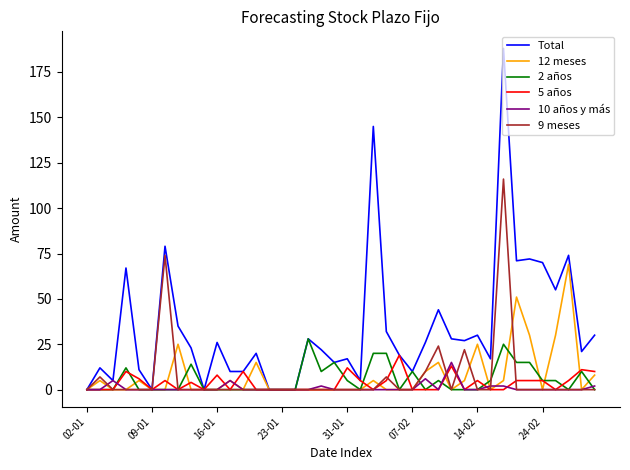

What is the greatest value displayed?

188